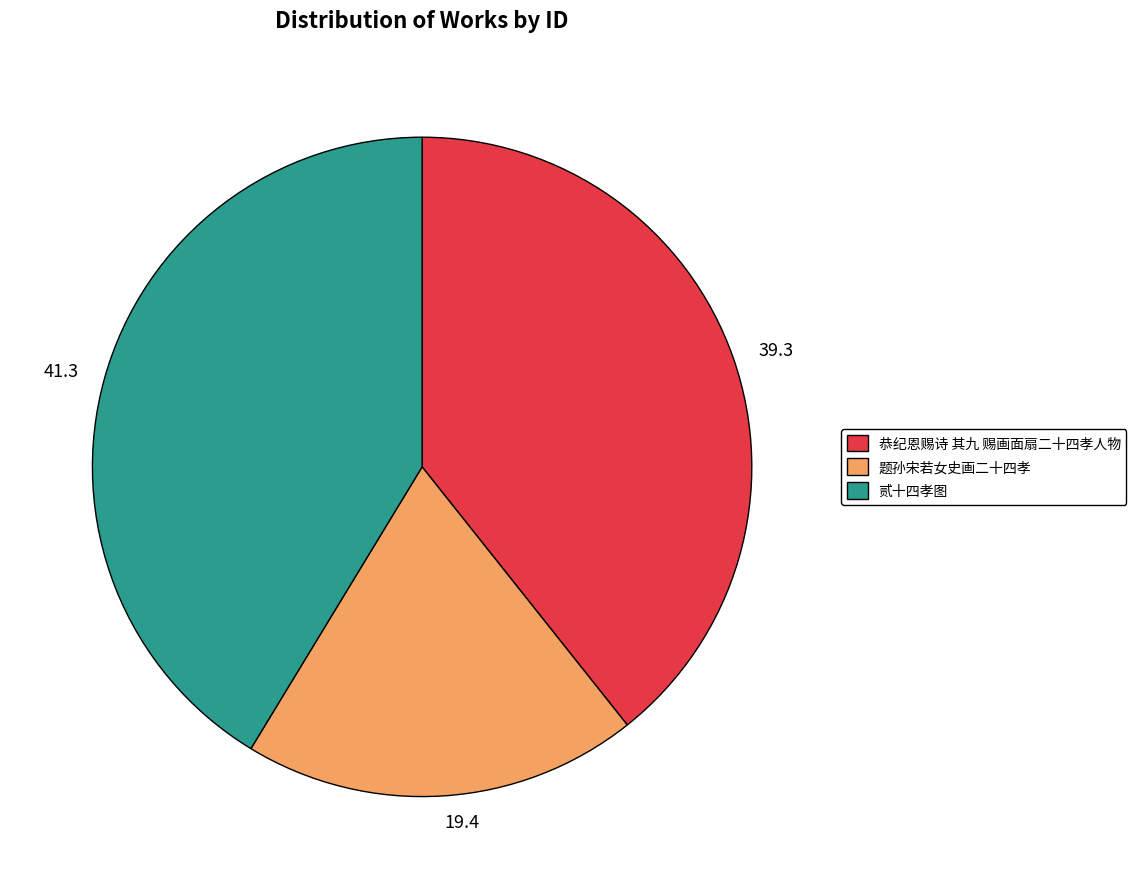

Approximately how many times larger is the value at 恭纪恩赐诗 其九 赐画面扇二十四孝人物 compared to 贰十四孝图?

1.0